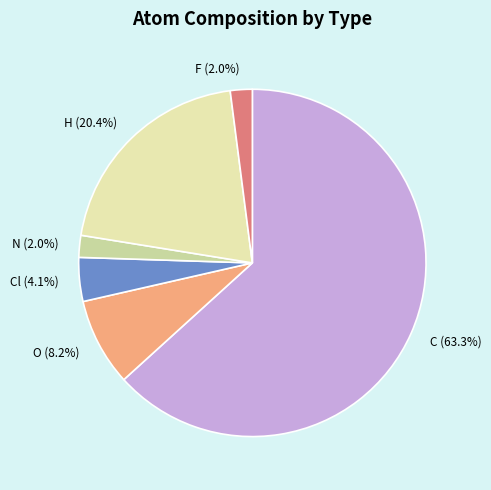

Does C represent more than half of the total?

Yes